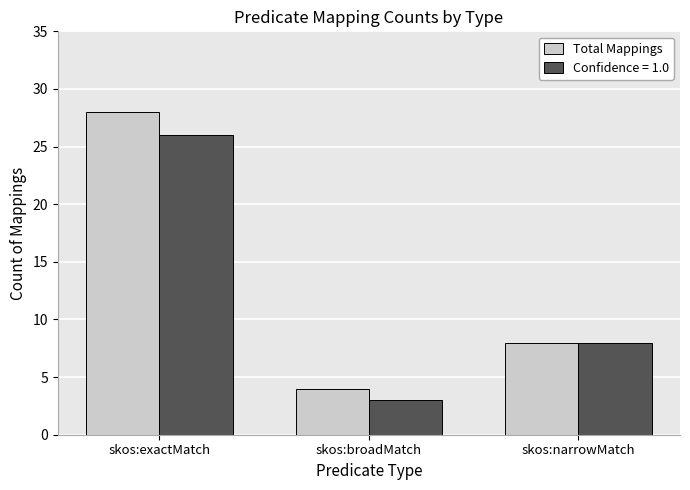

What is the label of the 2nd bar from the right?

skos:broadMatch